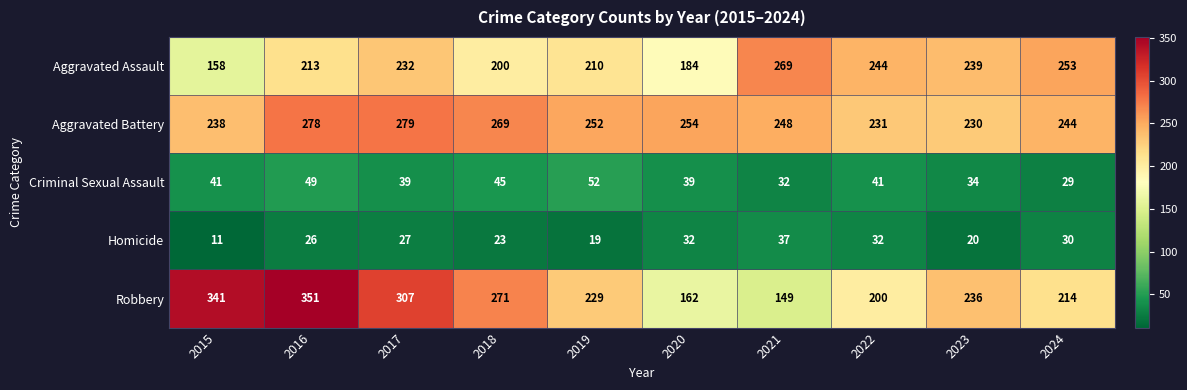

True or false: Robbery has a value of 149 at 2021.

True